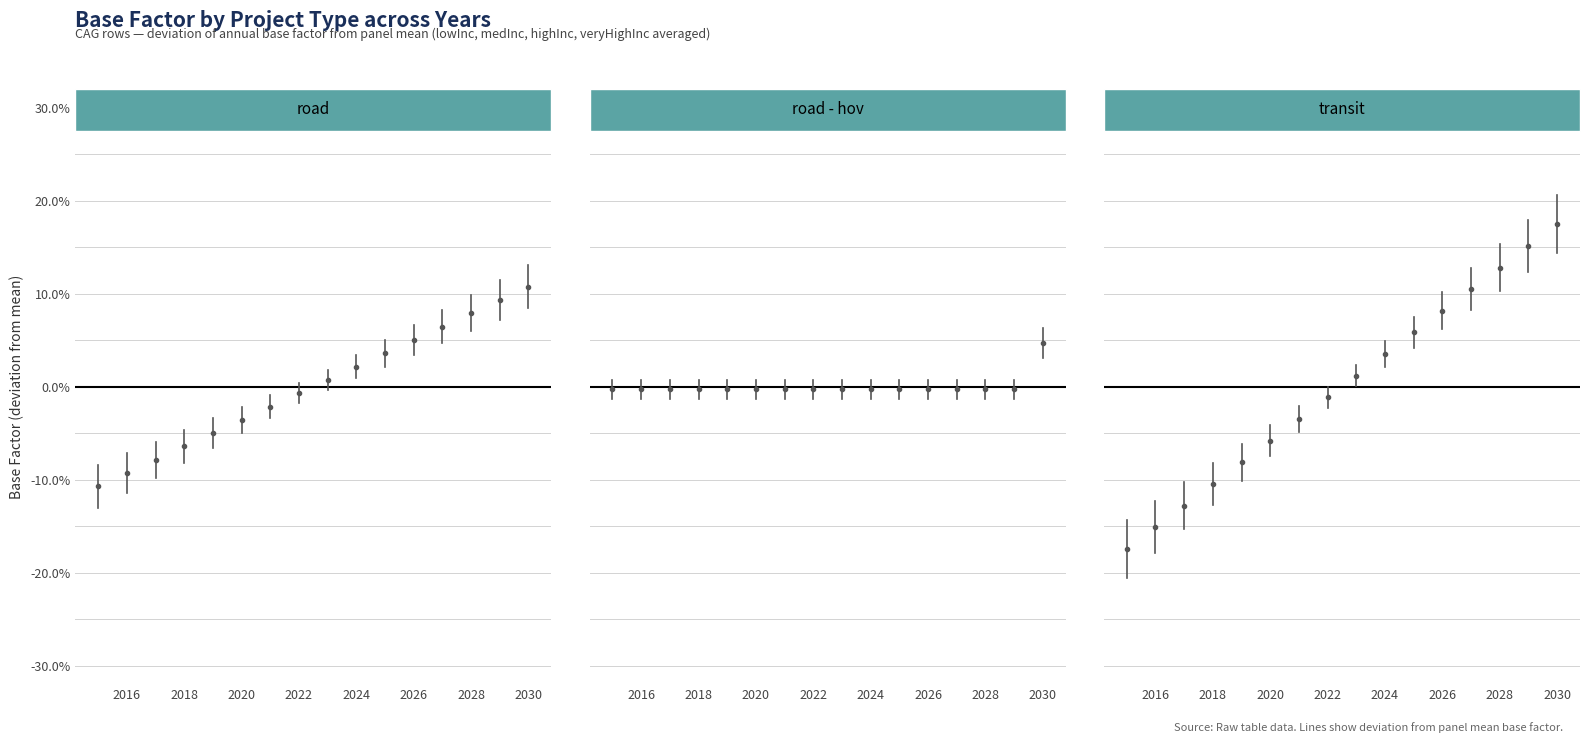

True or false: road - hov has a value of -0.0 at 2027.

False